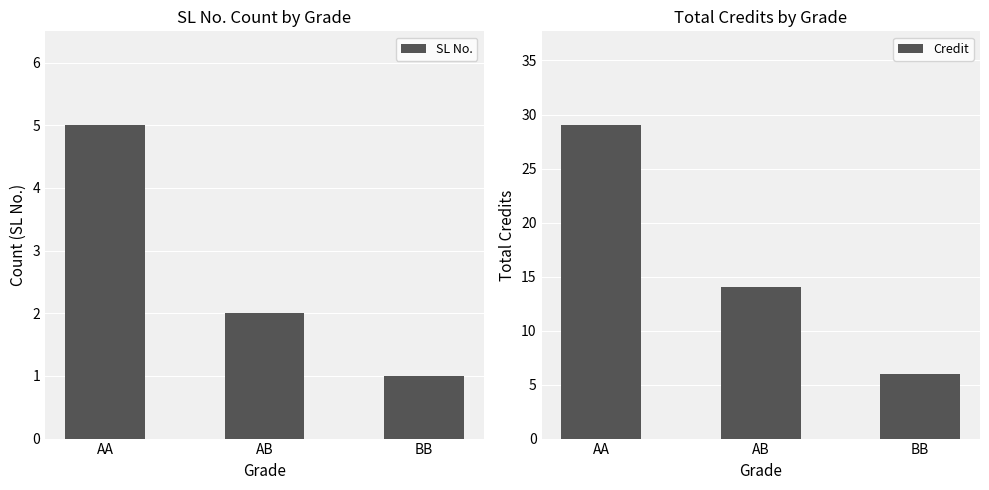

What position from the right is BB?

1